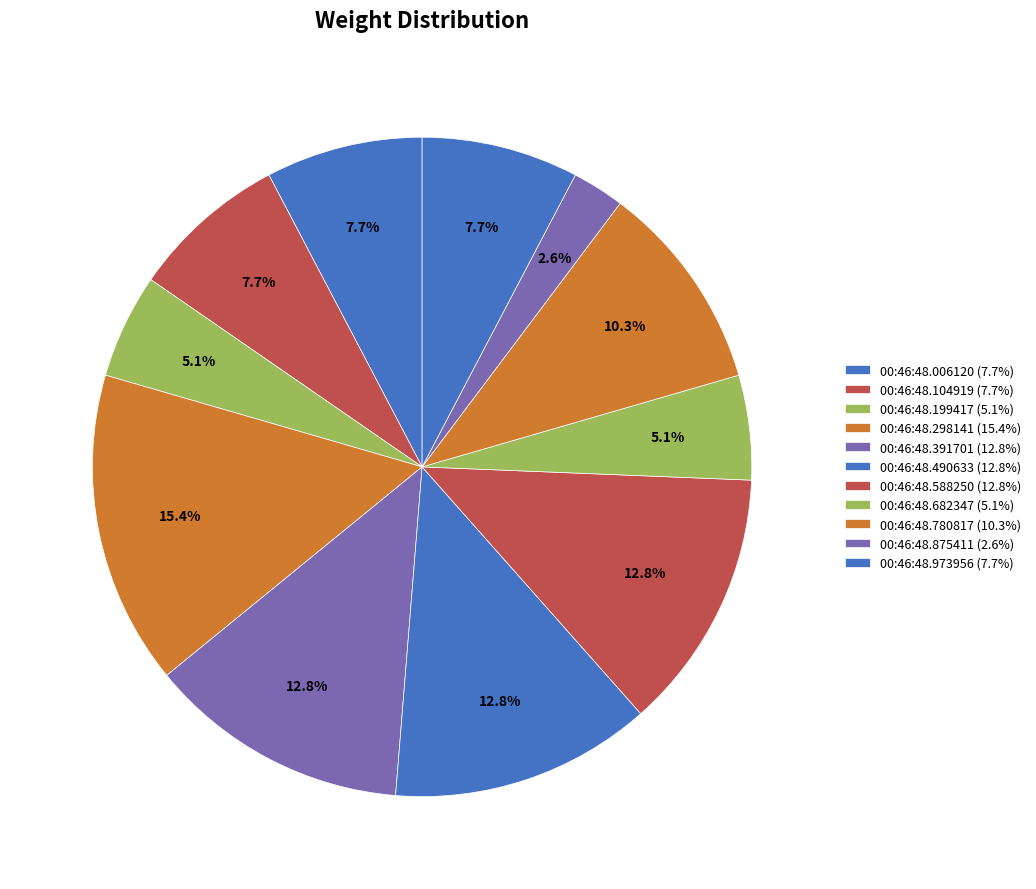

Rank the categories by value from lowest to highest.

00:46:48.875411, 00:46:48.199417, 00:46:48.682347, 00:46:48.006120, 00:46:48.104919, 00:46:48.973956, 00:46:48.780817, 00:46:48.391701, 00:46:48.490633, 00:46:48.588250, 00:46:48.298141